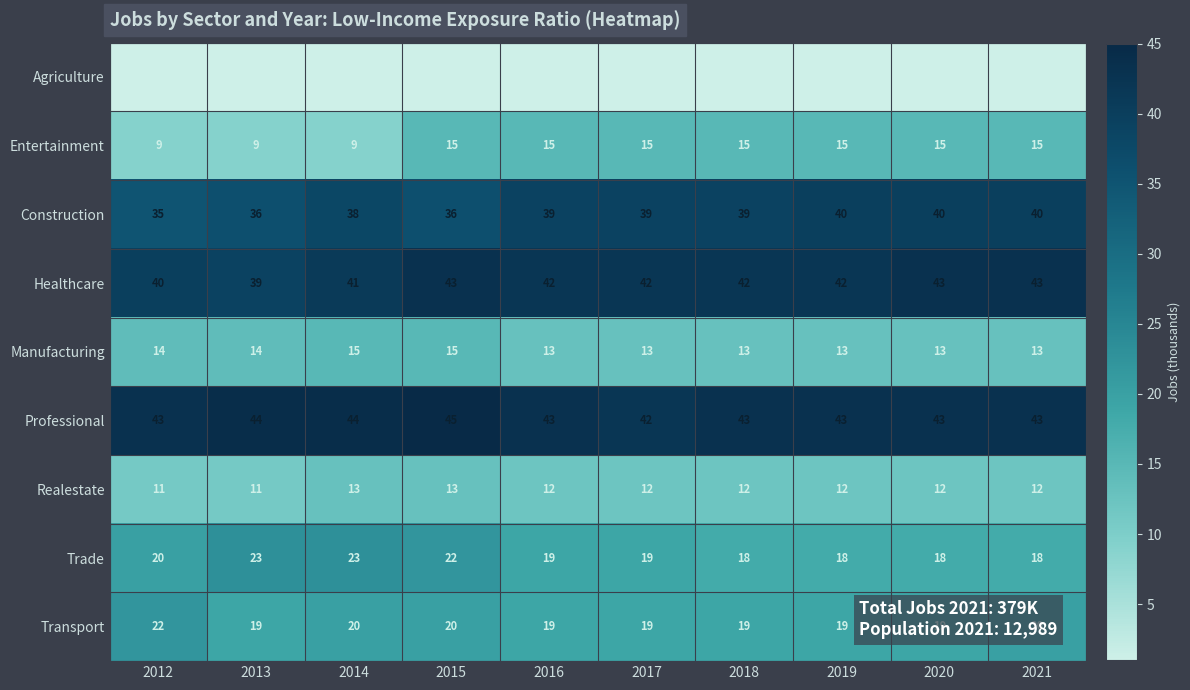

Count the number of categories in the chart.

10